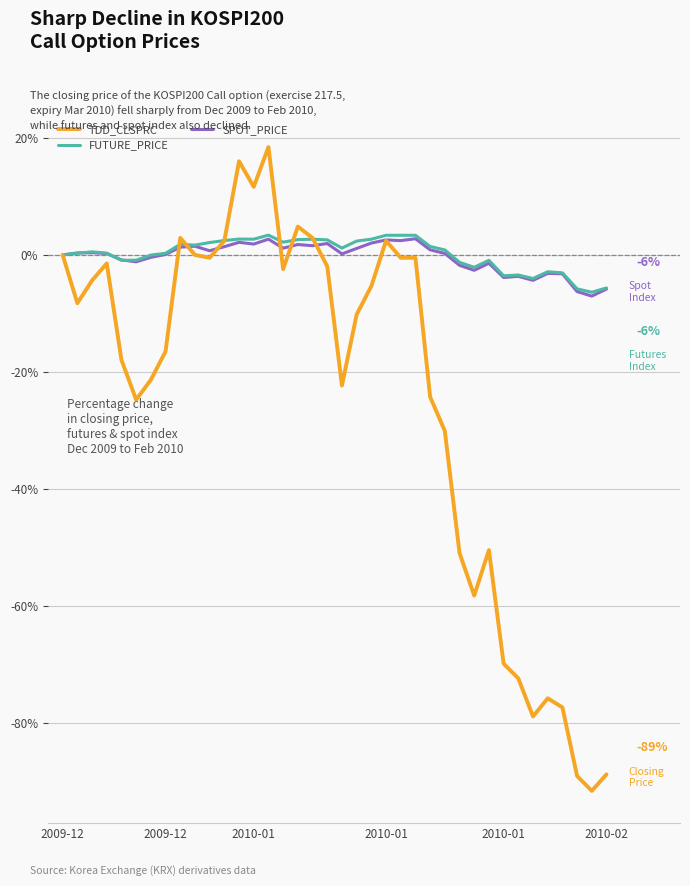

What is the sum of all SPOT_PRICE values?

-14.2